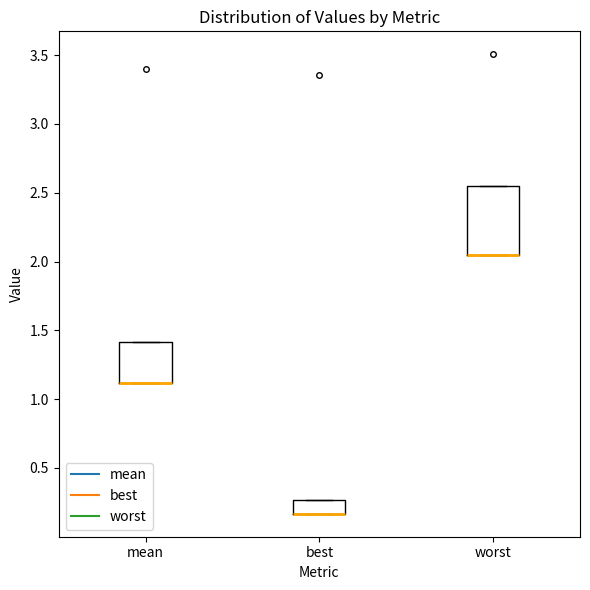

Reading left to right, read every box against the y-axis: the position of its median line, the range the box covers, and the ends of its whiskers. The values are not printed on the chart, so give them approximately, as read against the axis.

mean: median 1.10 (drawn on the box's lower edge), box 1.10 to 1.40, whiskers 1.10 to 1.40
best: median 0.15 (drawn on the box's lower edge), box 0.15 to 0.25, whiskers 0.15 to 0.25
worst: median 2.05 (drawn on the box's lower edge), box 2.05 to 2.55, whiskers 2.05 to 2.55